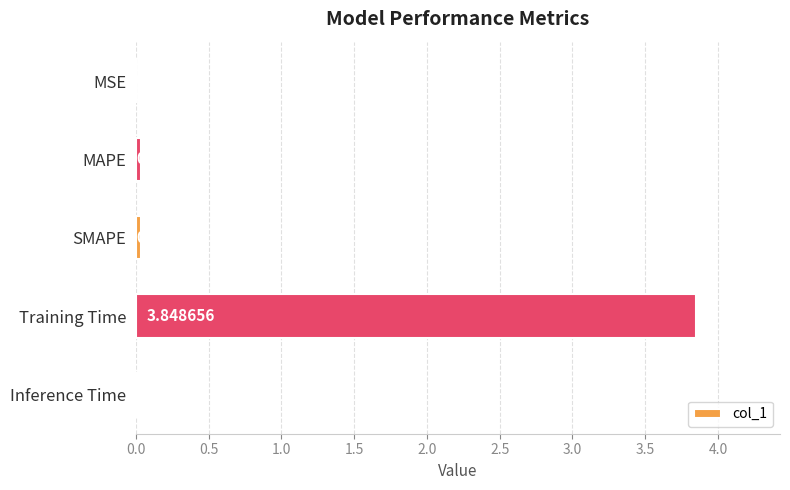

Are the bars grouped side by side (vs. stacked)?

No